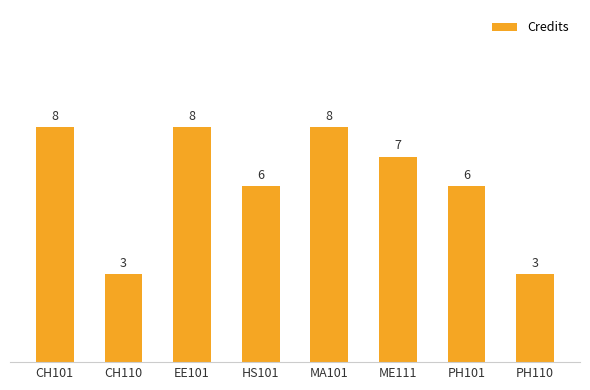

What is the sum of all values?

49